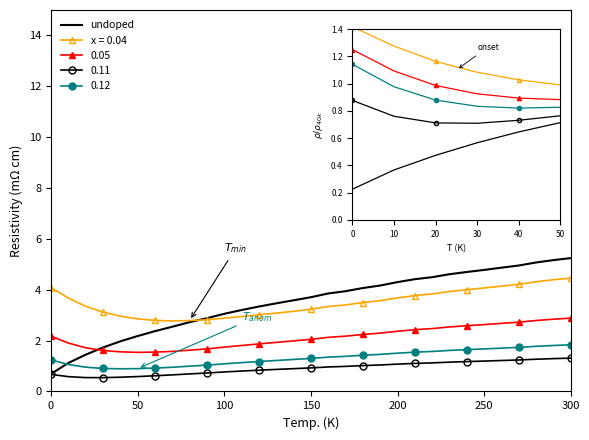

True or false: x = 0.04 and 0.11 cross at least once.

False